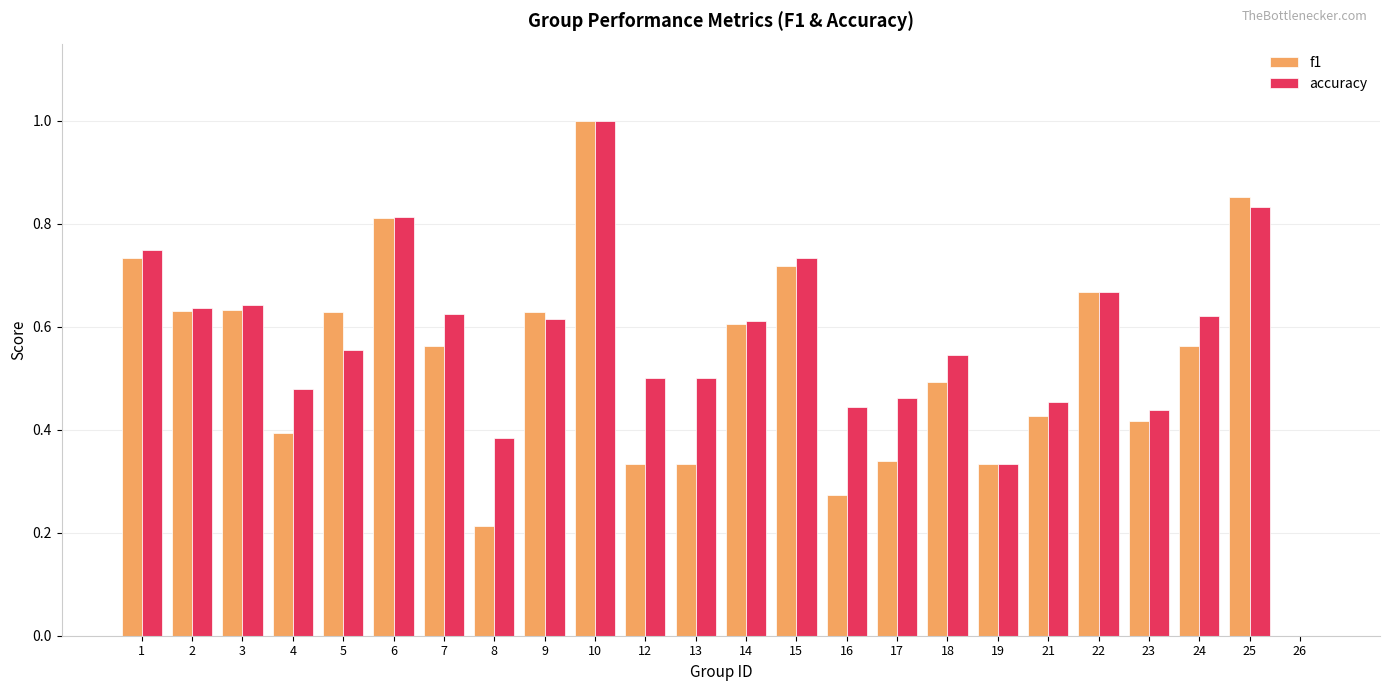

The accuracy series shows 1.7 at 10. True or false?

False